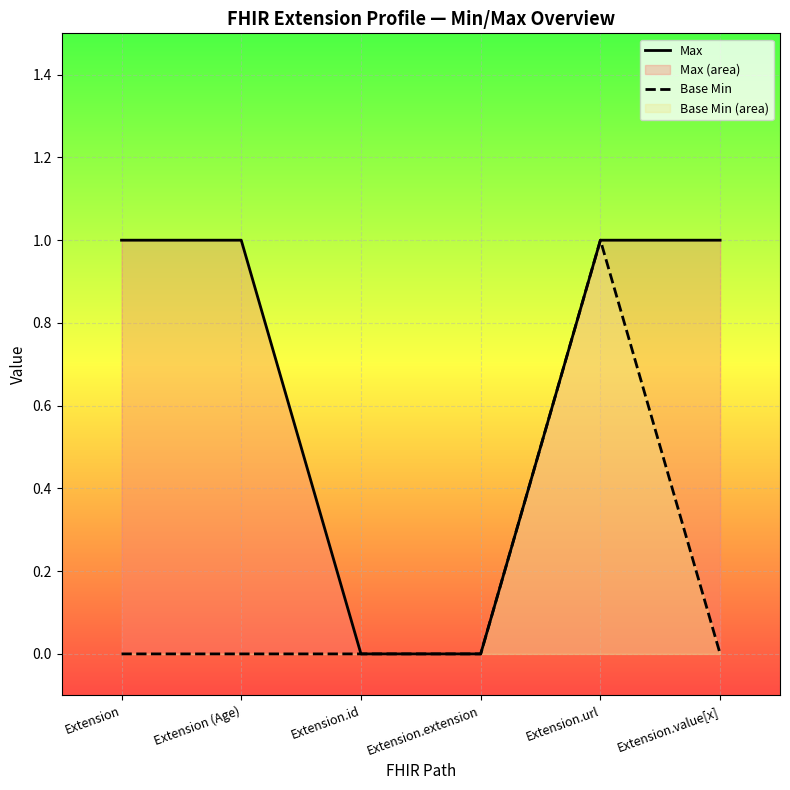

How many lines are shown in the chart?

2